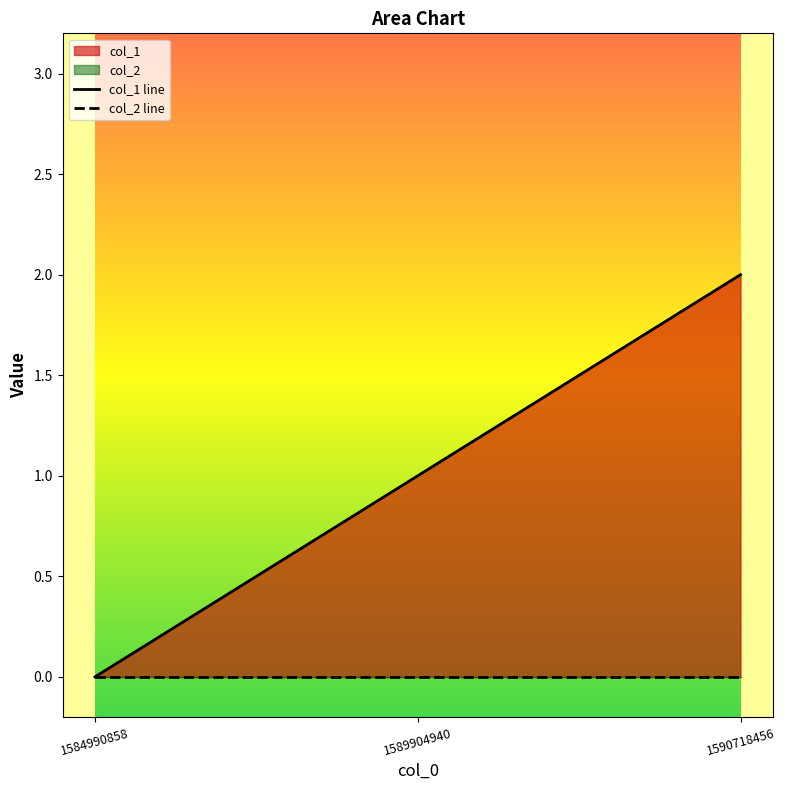

What is the sum of the values at 1590718456 and 1584990858?

2